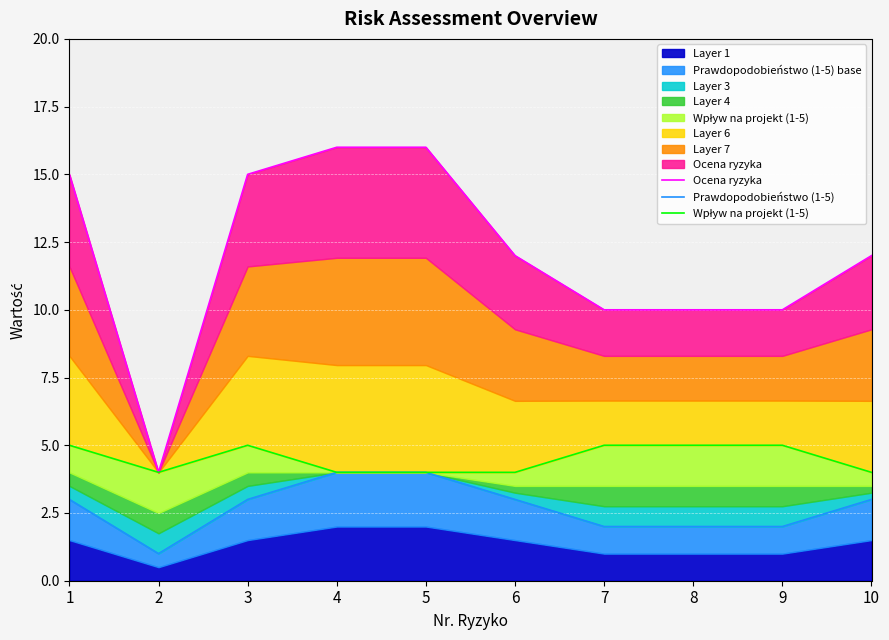

What is the difference between the Wpływ na projekt (1-5) values at 1 and 10?

1